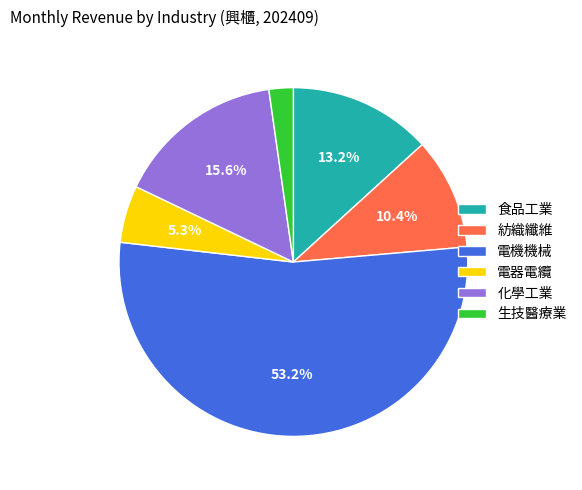

Which slice is the smallest?

生技醫療業